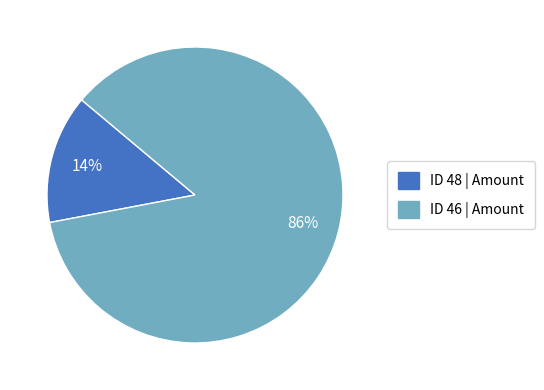

To the nearest percent, what is the average slice percentage?

50%